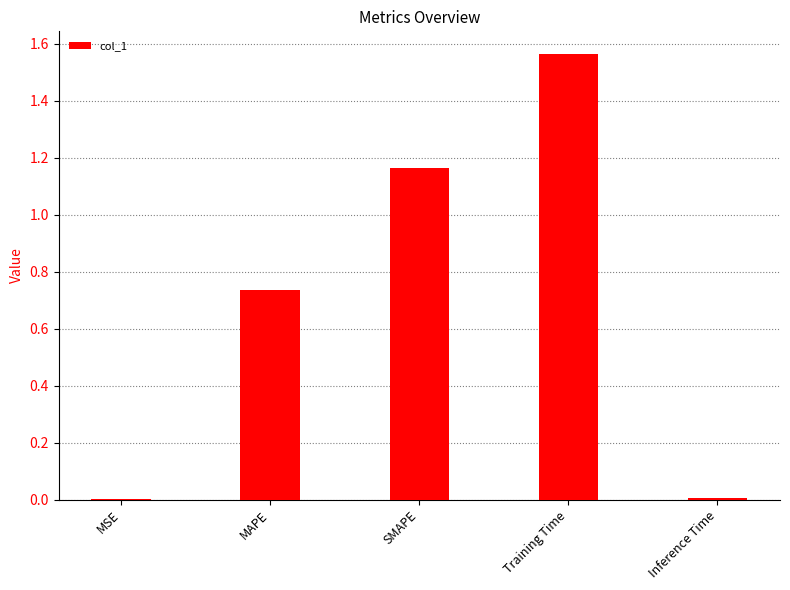

Which has a higher value, SMAPE or Training Time?

Training Time